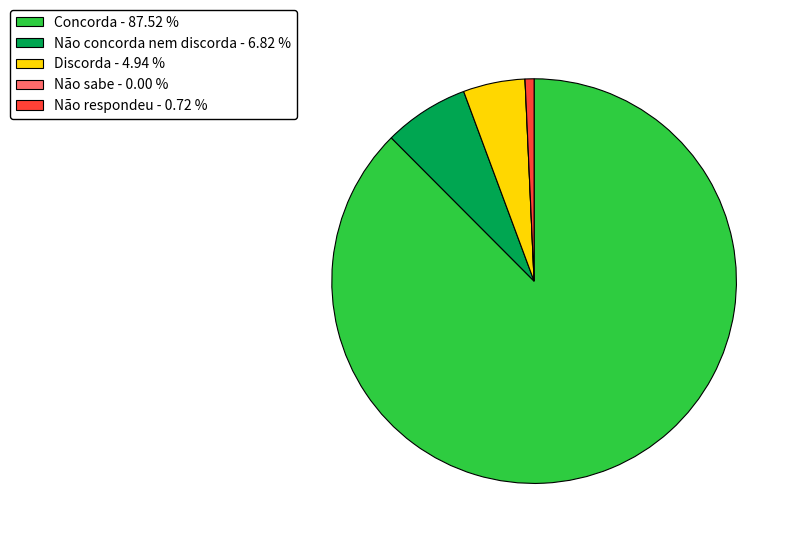

Which has a higher value, Não respondeu - 0.72 % or Discorda - 4.94 %?

Discorda - 4.94 %